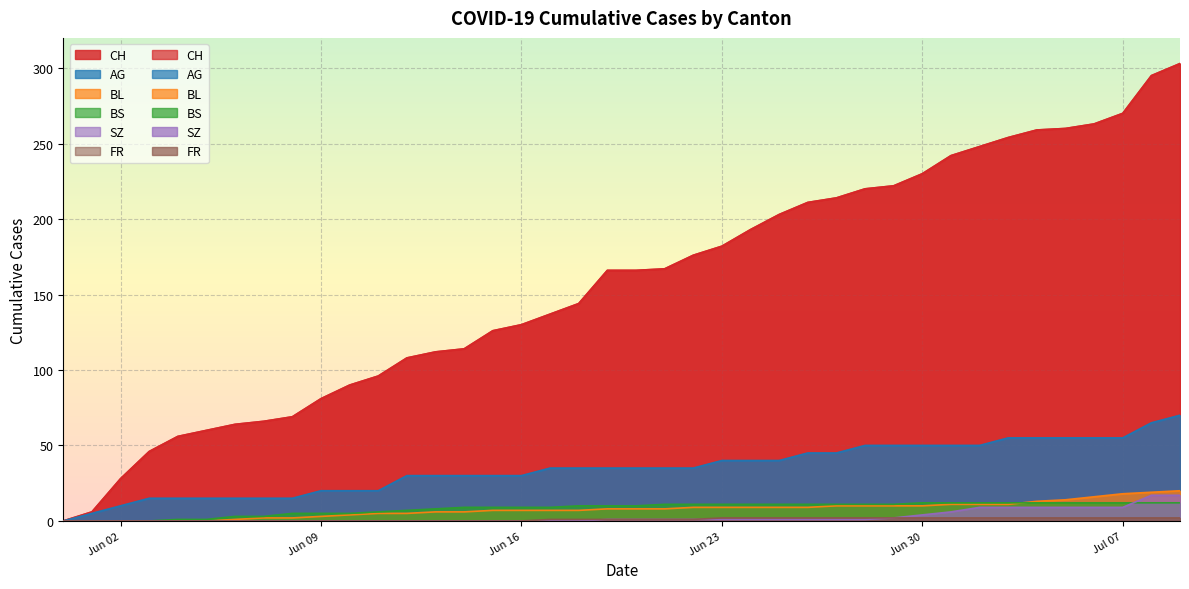

What are all the series names shown in the legend?

CH, AG, BL, BS, SZ, FR